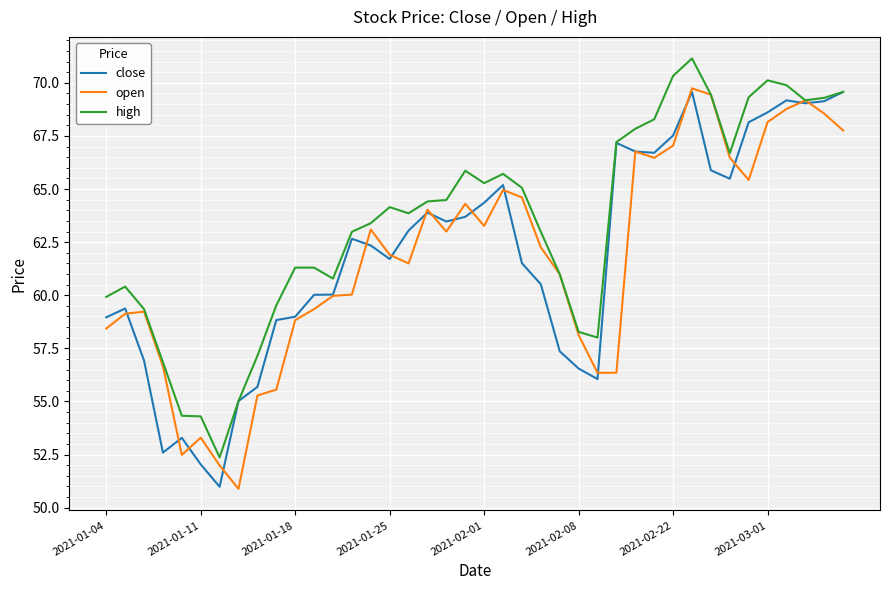

Count the number of data series in this chart.

3